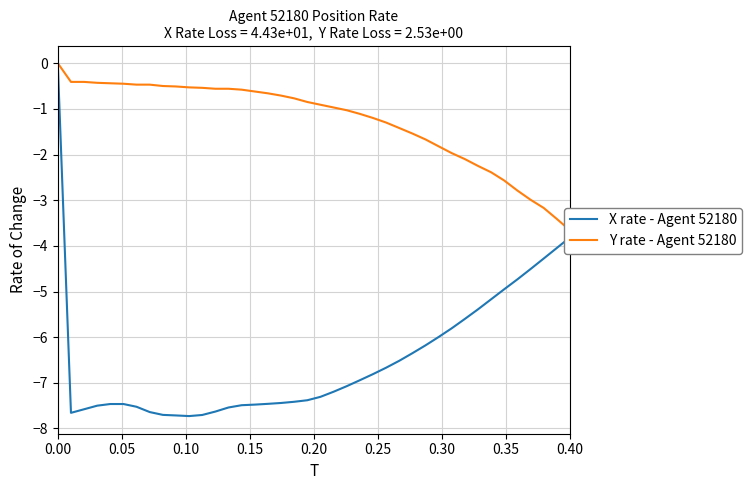

Where is X rate - Agent 52180 nearest to the value -3?

0.40